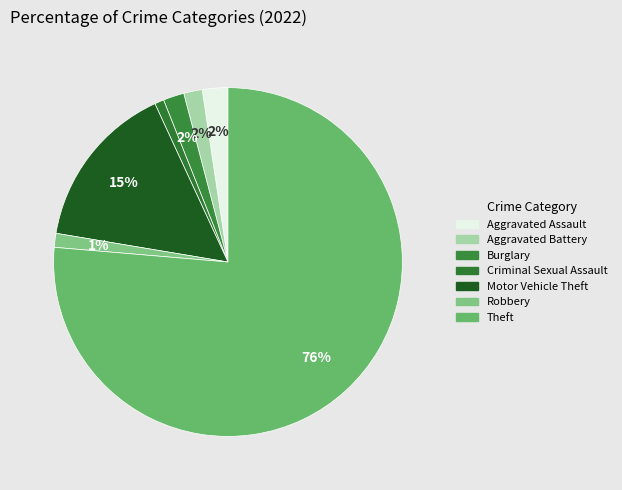

Which category has the biggest portion of the pie?

Theft